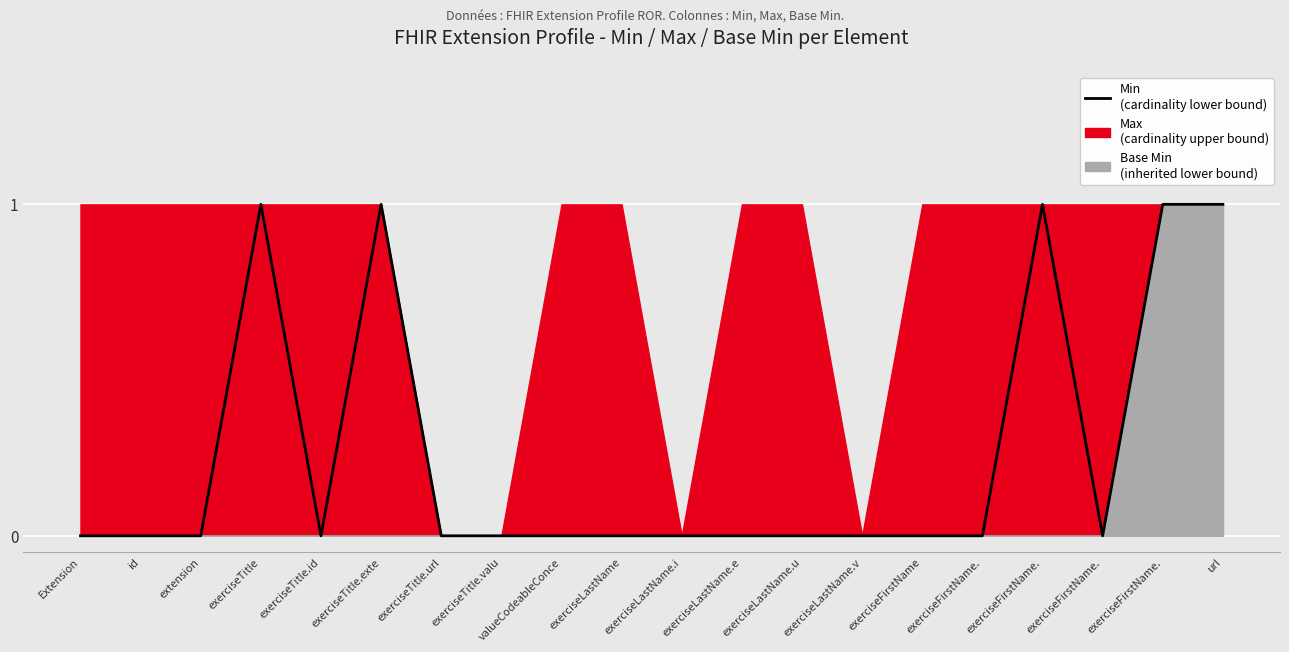

Which label corresponds to the largest value in the chart?

exerciseTitle